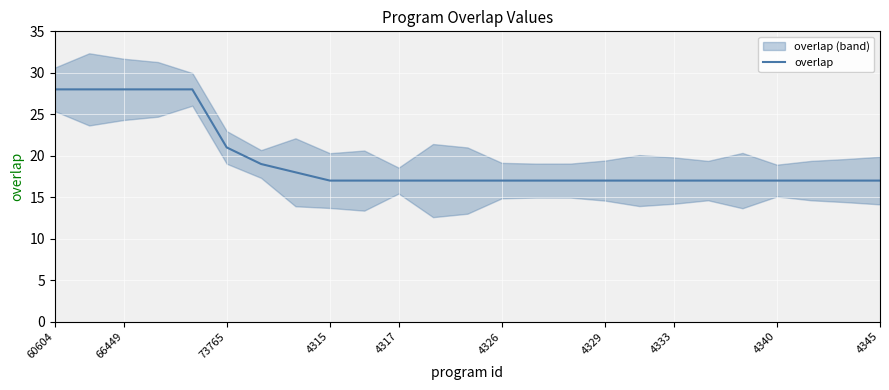

The overlap series shows 17 at 4326. True or false?

True